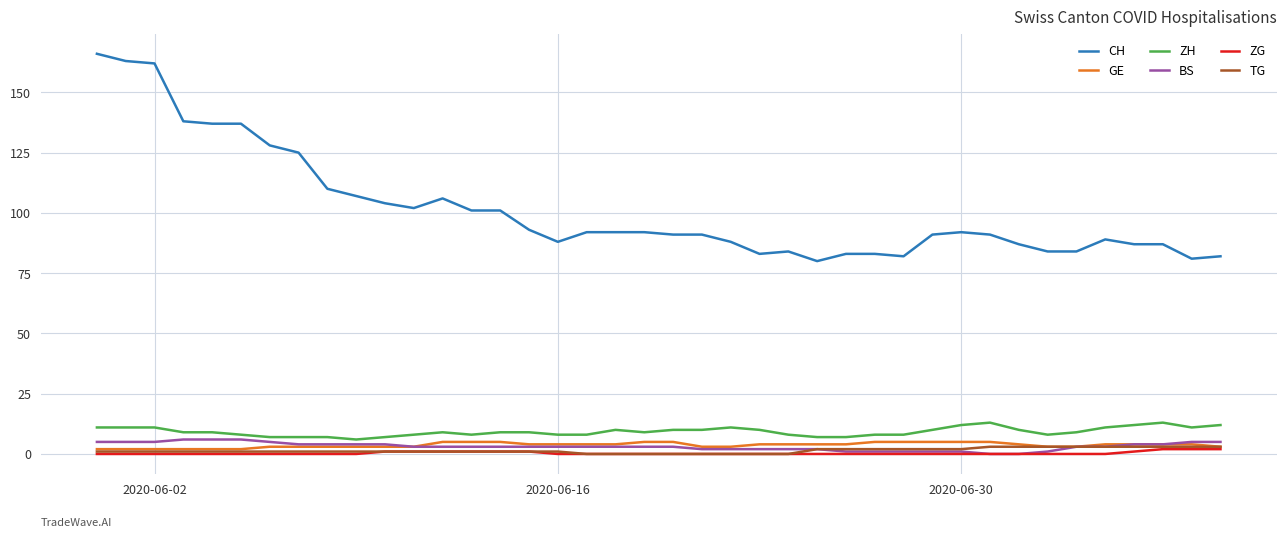

True or false: CH and ZH intersect in this chart.

False